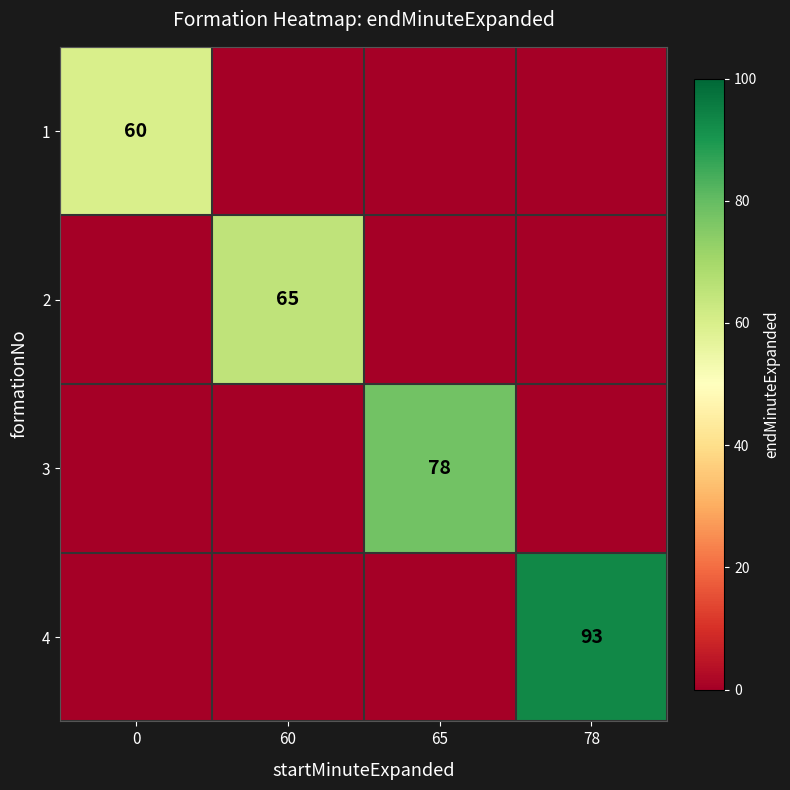

Is it true that 2 equals 115 at 60?

False